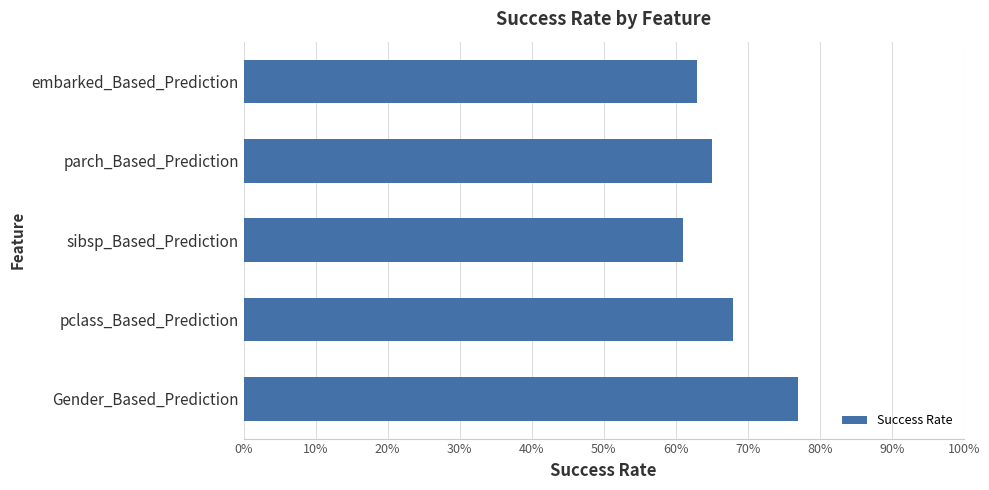

Reading bottom to top, extract all data points from this chart.

77	68	61	65	63